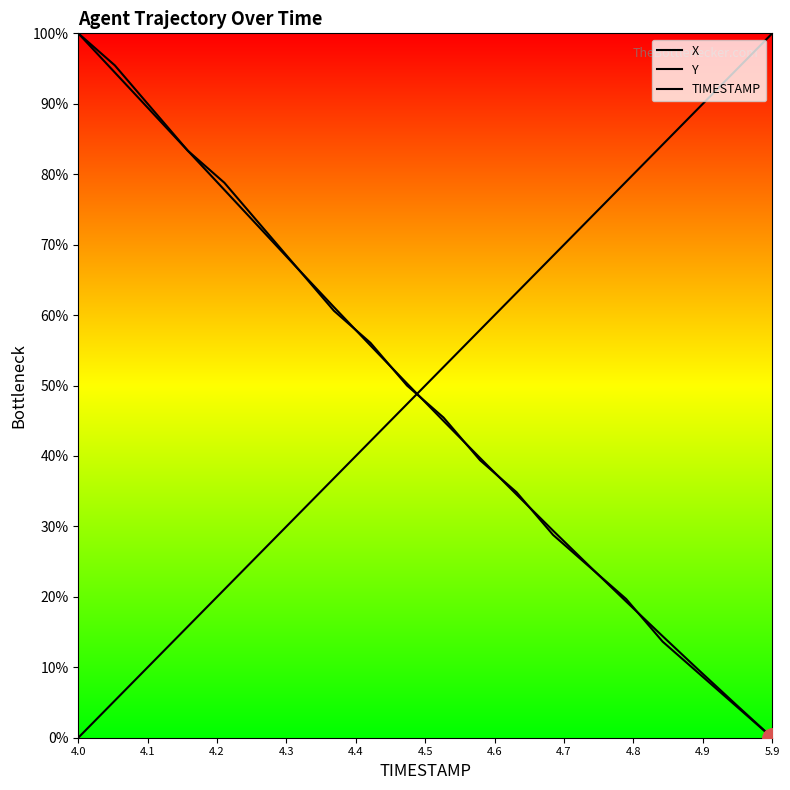

How many values in X are above zero?

19